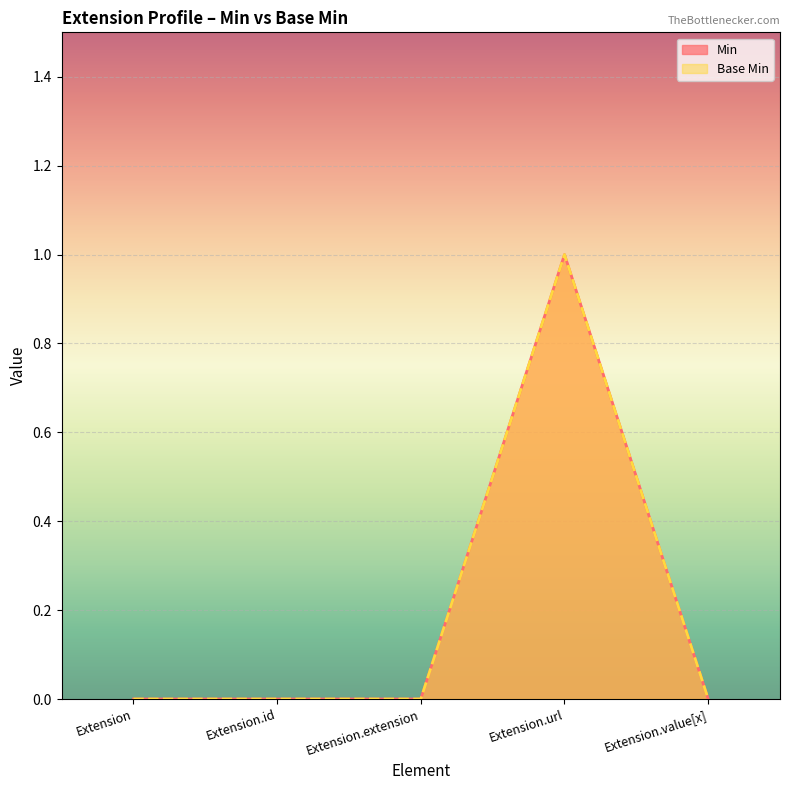

Is it true that Base Min equals 1 at Extension.id?

False